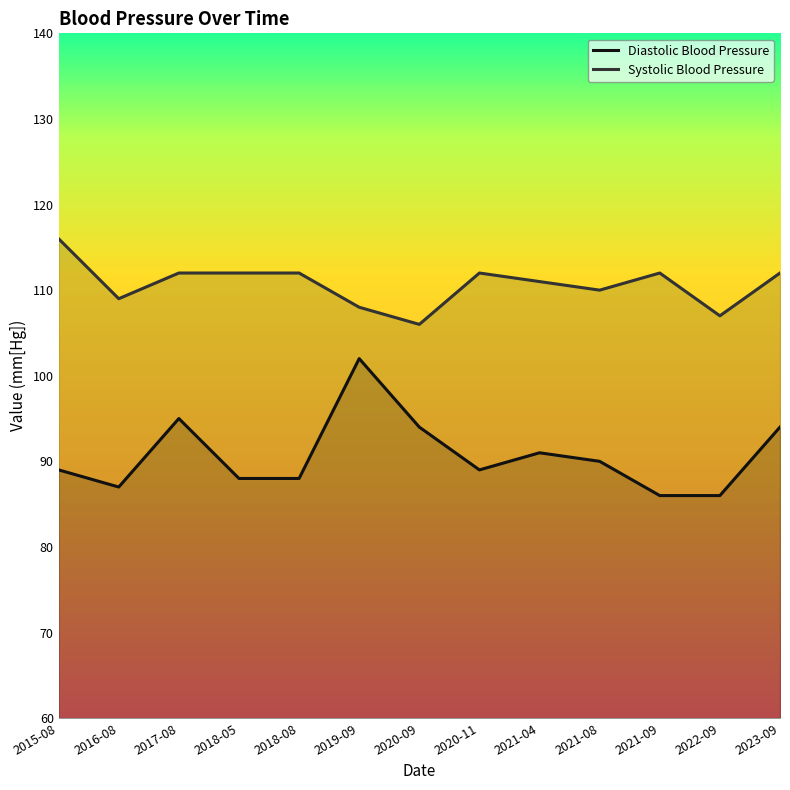

Reading left to right, list all the values displayed in this chart.

Diastolic Blood Pressure: 2015-08=89	2016-08=87	2017-08=95	2018-05=88	2018-08=88	2019-09=102	2020-09=94	2020-11=89	2021-04=91	2021-08=90	2021-09=86	2022-09=86	2023-09=94
Systolic Blood Pressure: 2015-08=116	2016-08=109	2017-08=112	2018-05=112	2018-08=112	2019-09=108	2020-09=106	2020-11=112	2021-04=111	2021-08=110	2021-09=112	2022-09=107	2023-09=112